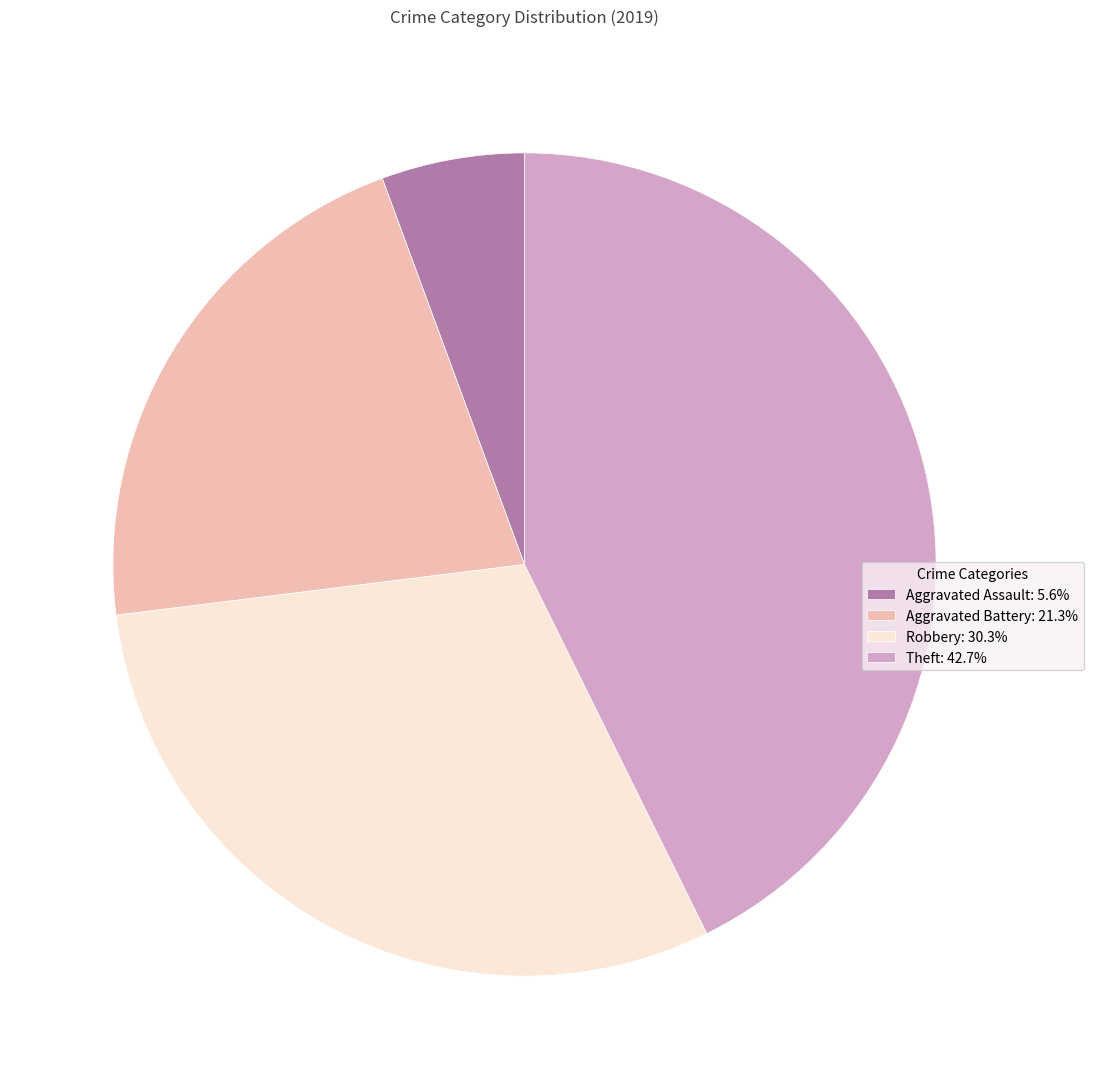

Combined, do Aggravated Assault: 5.6% and Aggravated Battery: 21.3% account for over 50%?

No